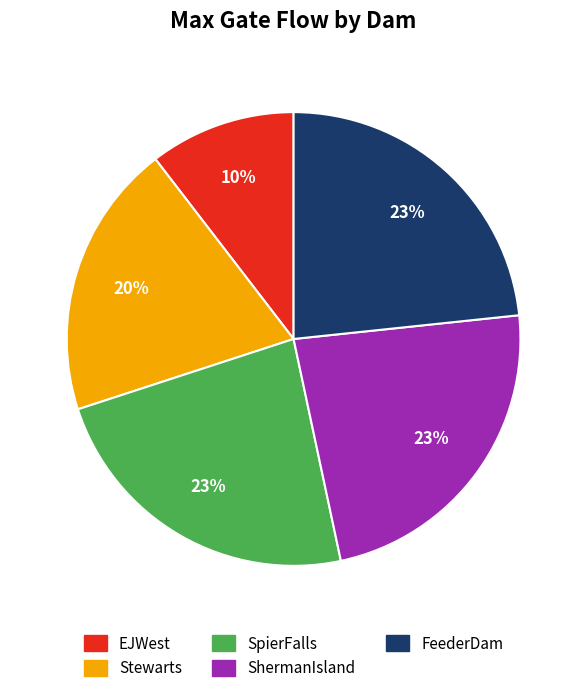

What is the ratio of the value at FeederDam to the value at ShermanIsland?

1.0